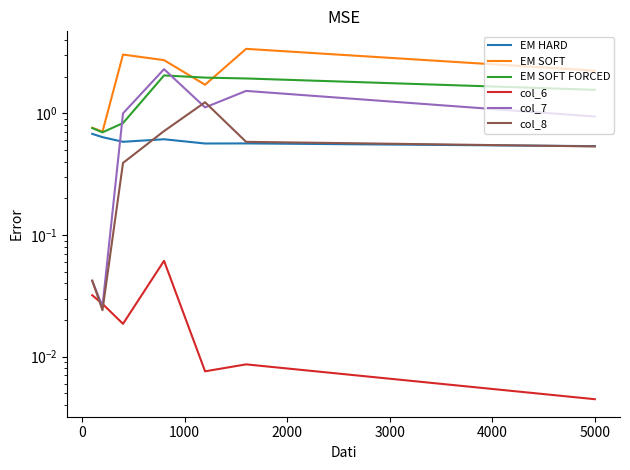

Rank the series by their maximum value, from lowest to highest.

col_6, EM HARD, col_8, EM SOFT FORCED, col_7, EM SOFT